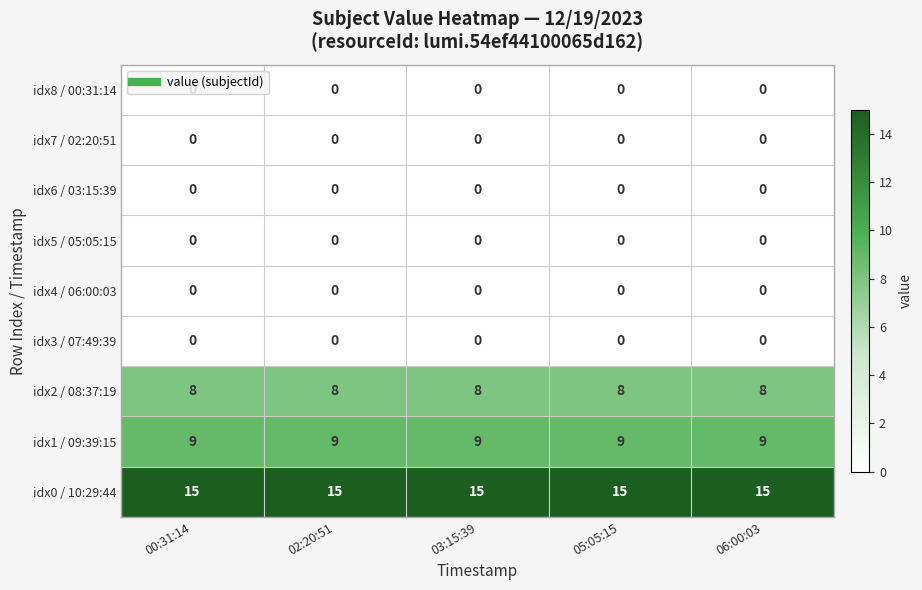

What is the spread (max minus min) of values at 00:31:14?

15